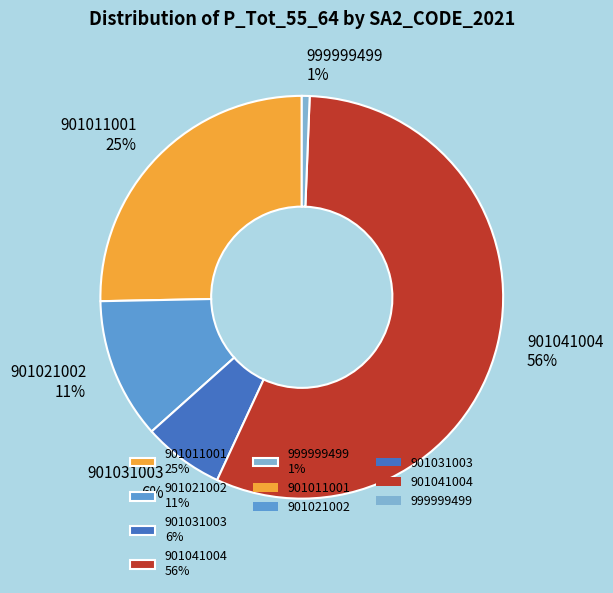

Which category has the biggest portion of the pie?

901041004